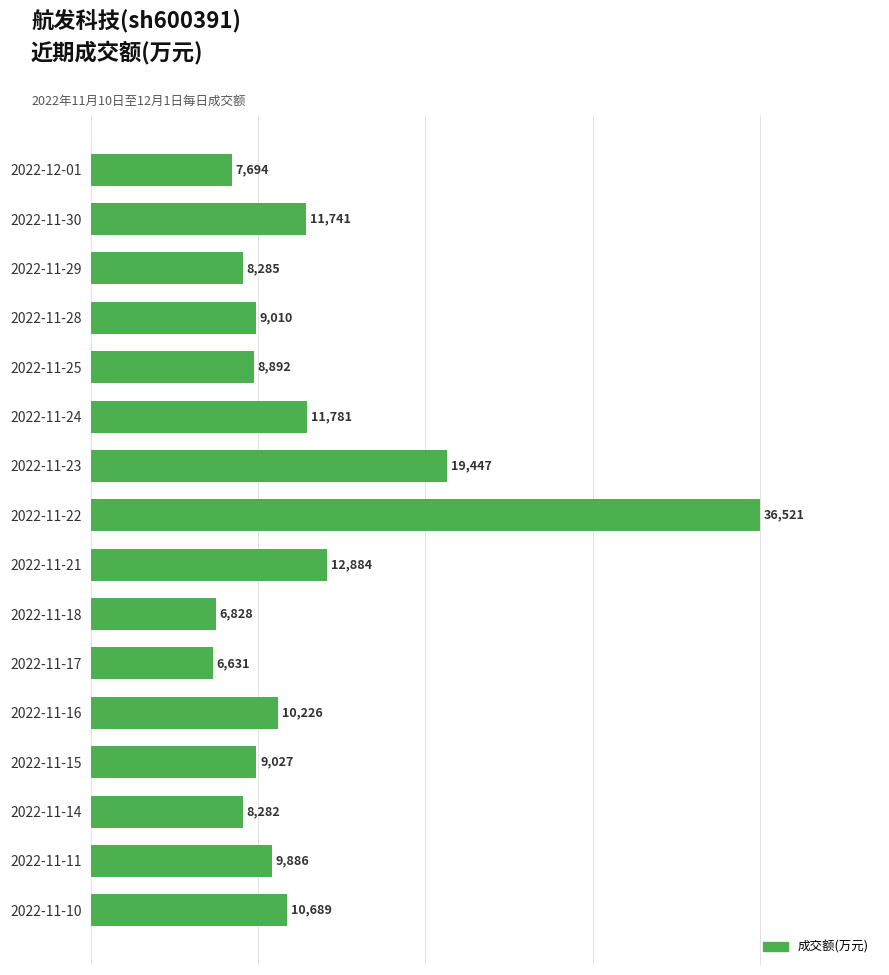

At which label is the value closest to 21576?

2022-11-23